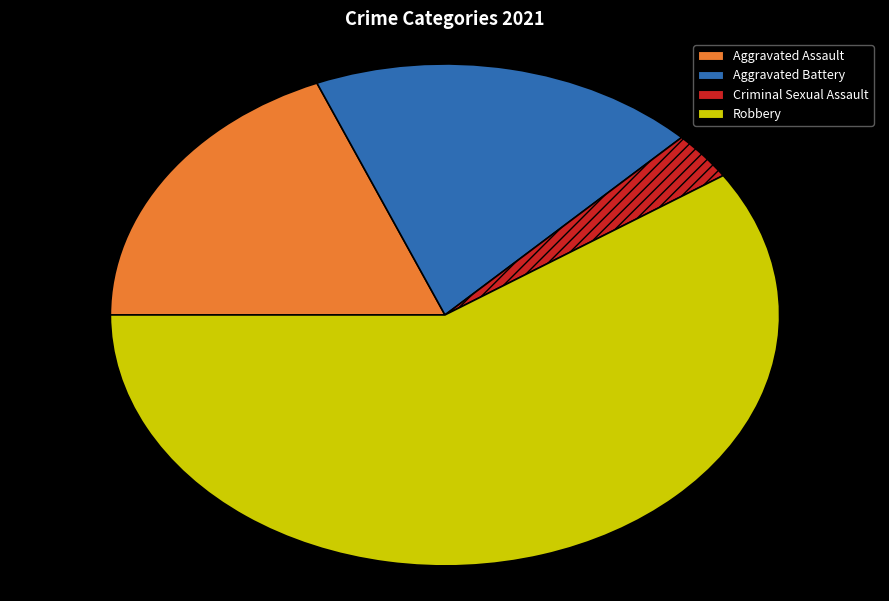

What is the largest slice in the pie chart?

Robbery